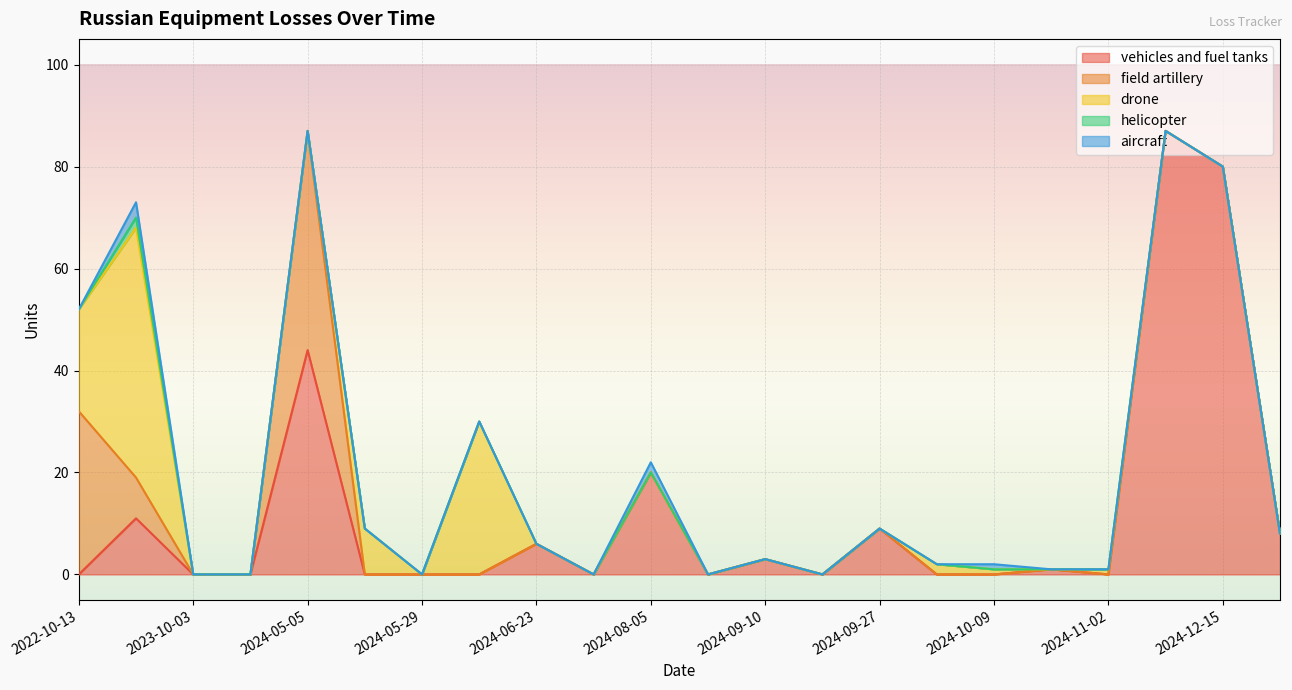

How many values in drone are above zero?

7